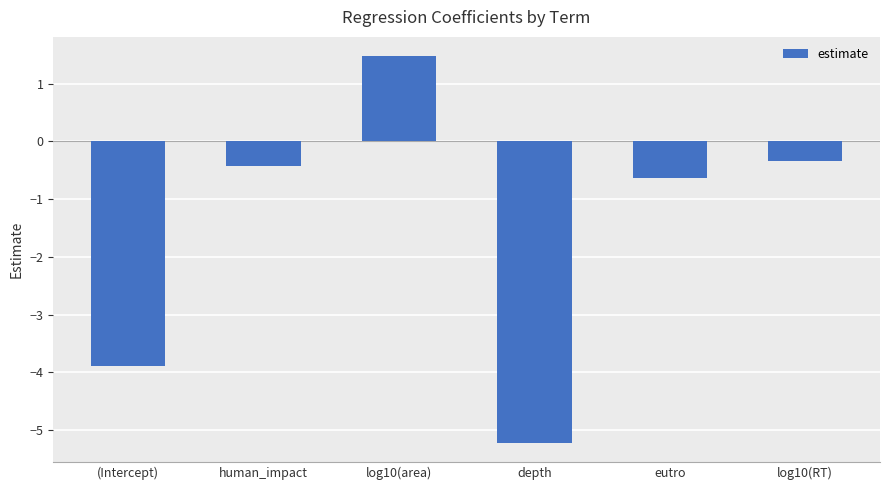

Reading left to right, what are all the values shown in this chart?

(Intercept)=-3.9	human_impact=-0.4	log10(area)=1.5	depth=-5.2	eutro=-0.6	log10(RT)=-0.3